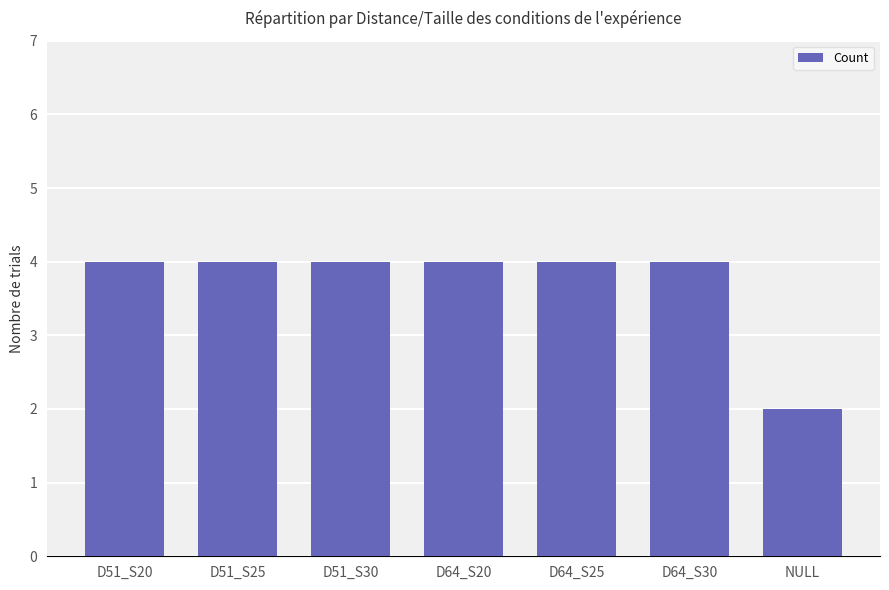

What is the average value?

4